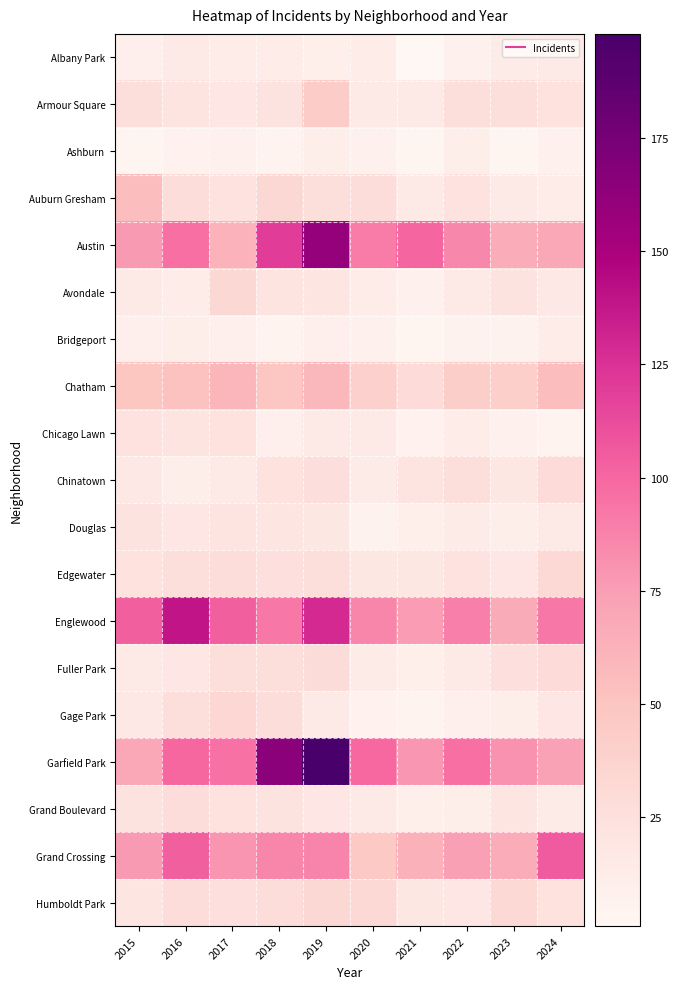

What is the spread (max minus min) of values at 2022?

90